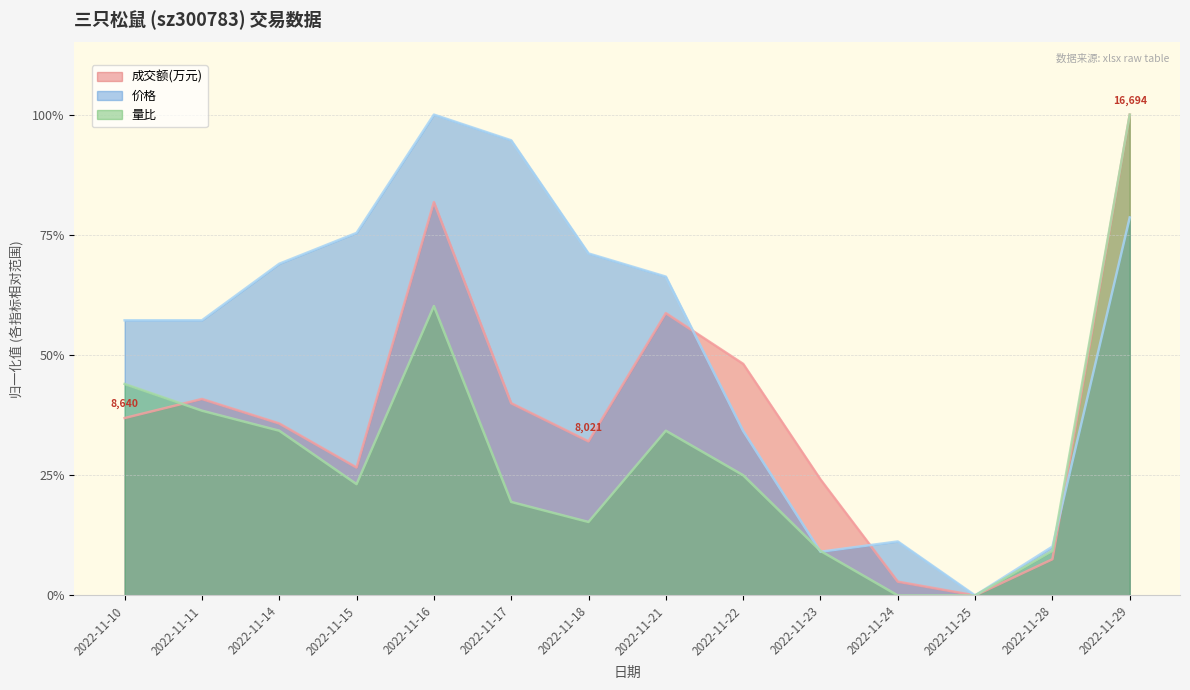

At which category does 成交额(万元) reach its first local valley?

2022-11-15